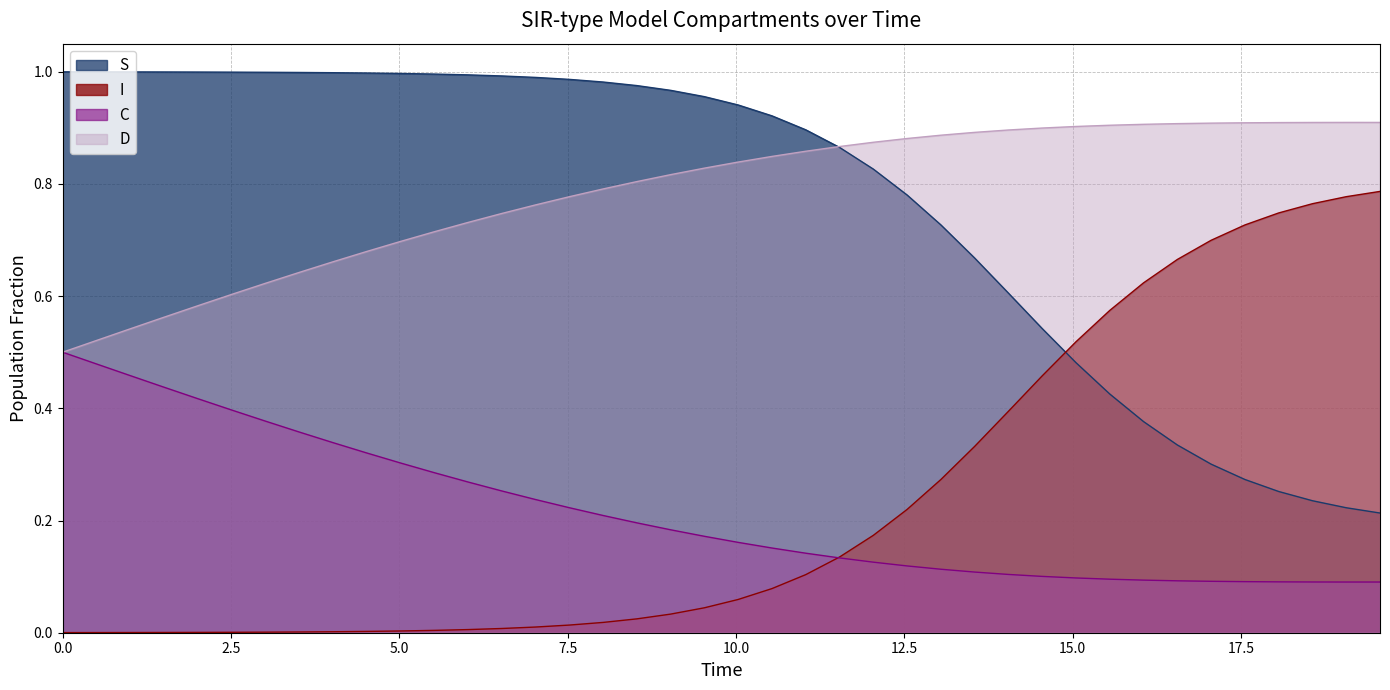

Rank the series by their maximum value, from lowest to highest.

C, I, D, S